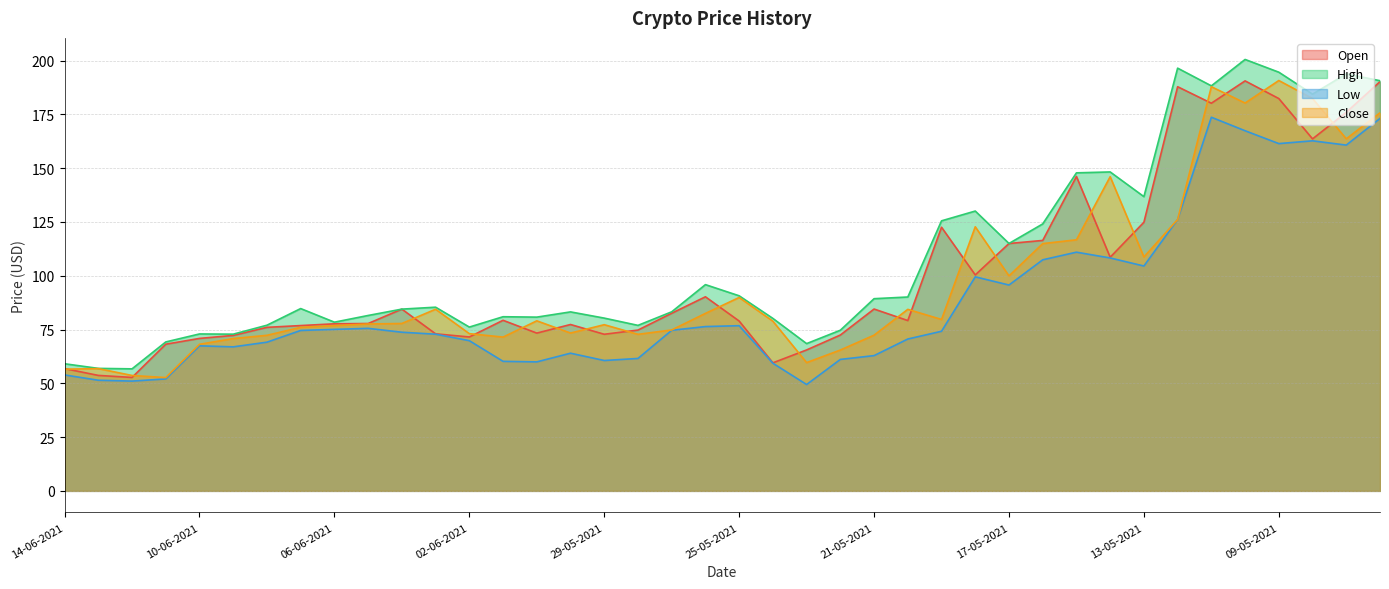

What is the difference between the maximum and minimum values in the Close series?

138.1